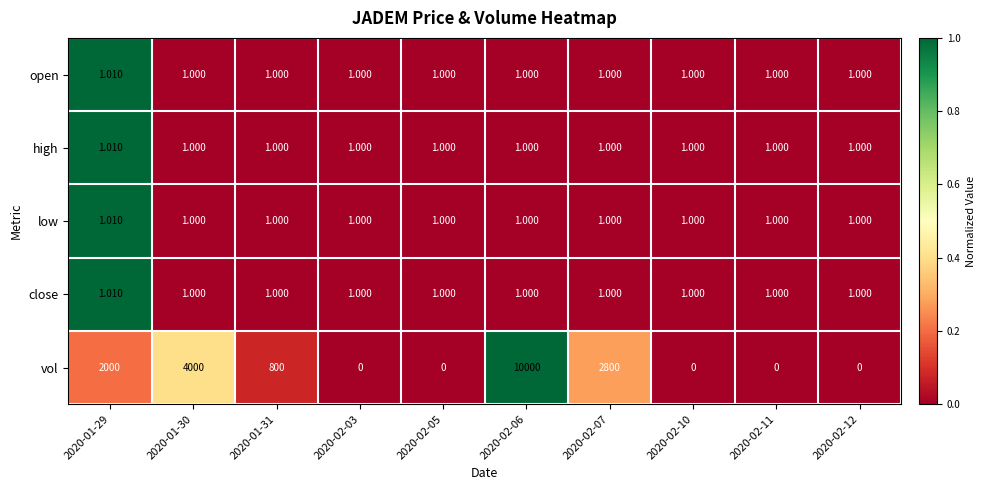

Which series has the largest range (max minus min)?

vol